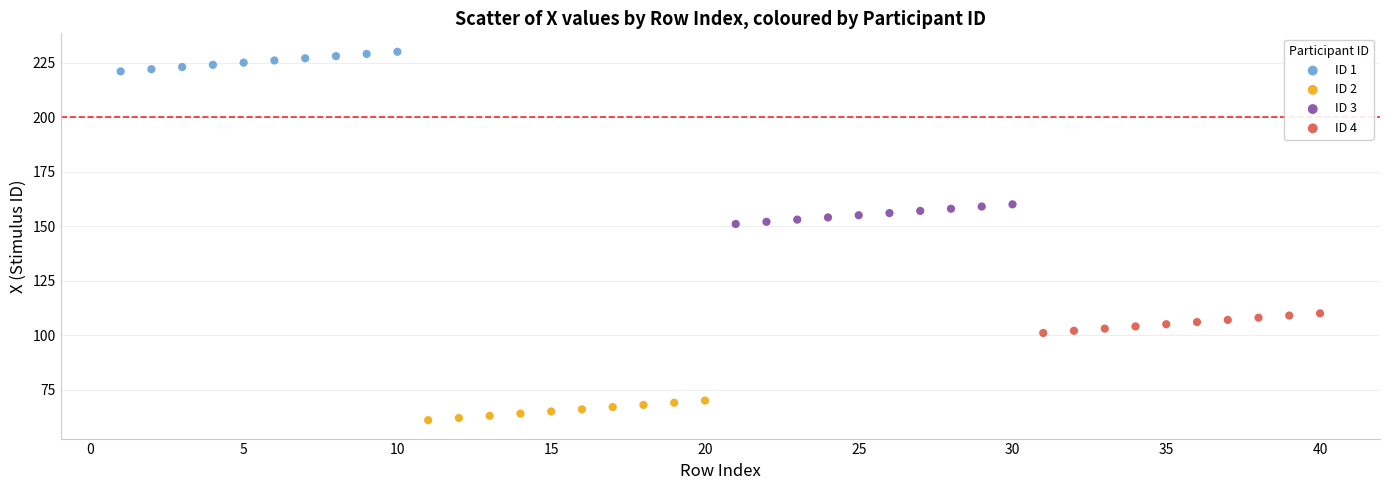

Which series reaches the minimum Y coordinate?

ID 2